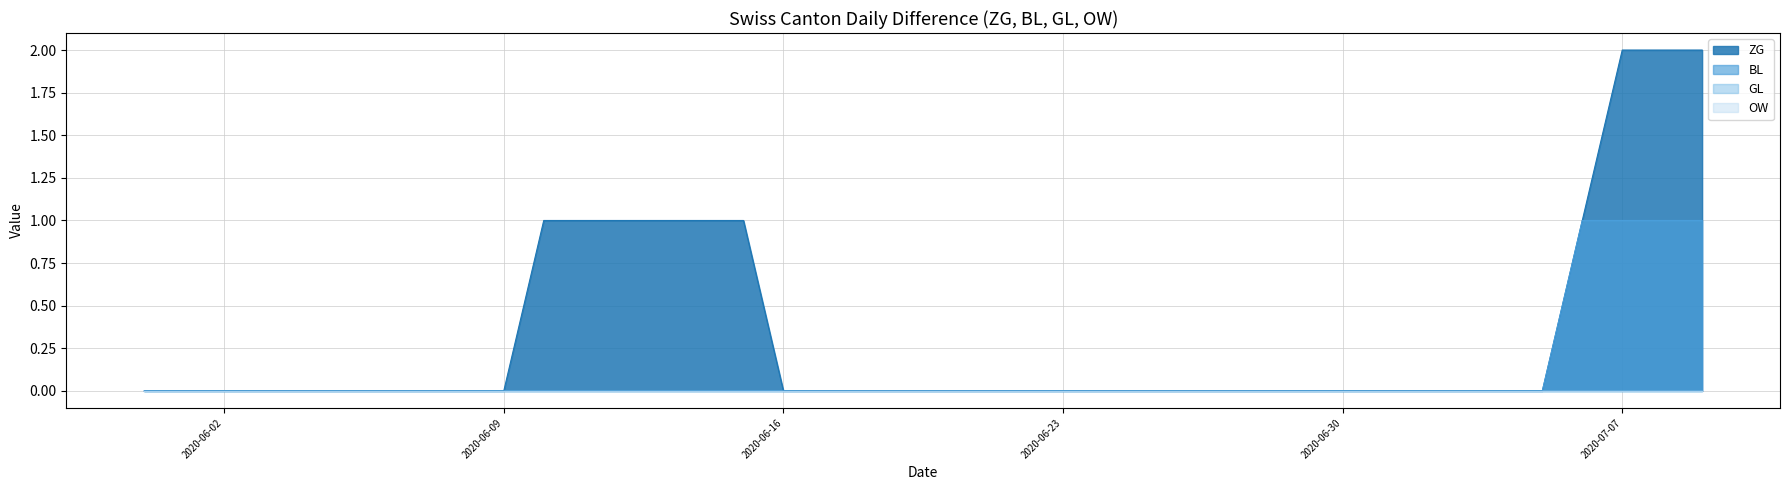

What position from the right is 2020-06-17?

23